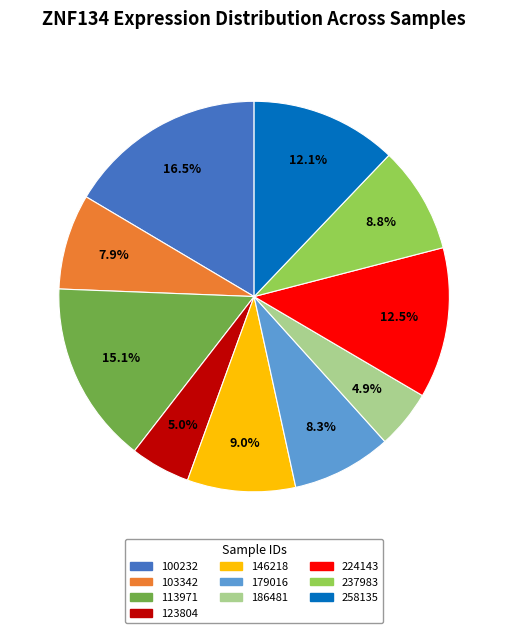

What is the ratio of the value at 146218 to the value at 179016?

1.1